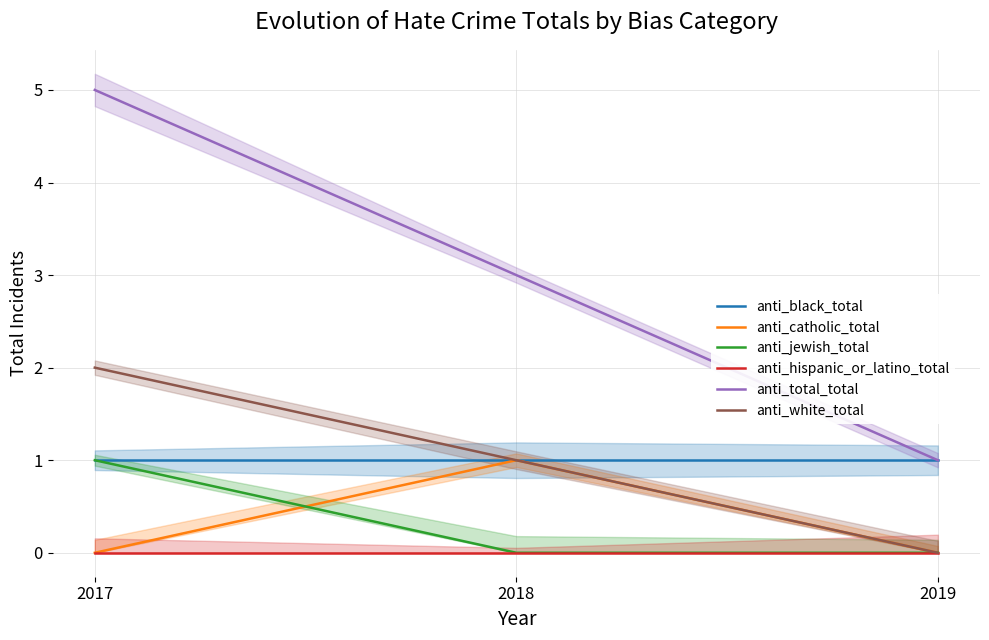

True or false: anti_total_total has a value of 3 at 2018.

True